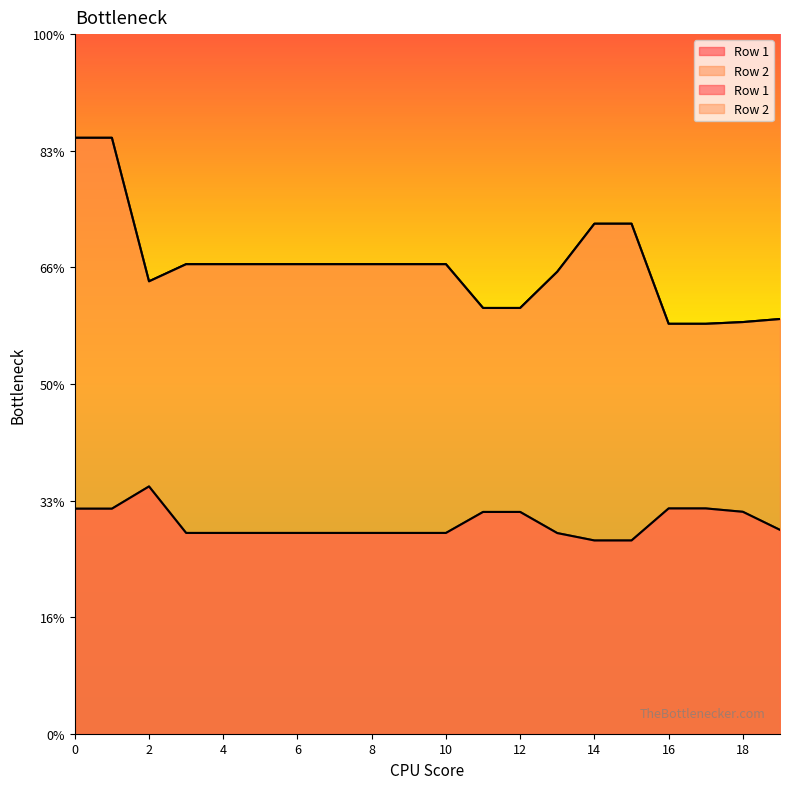

Which category has the lowest value in the Row 1 series?

14